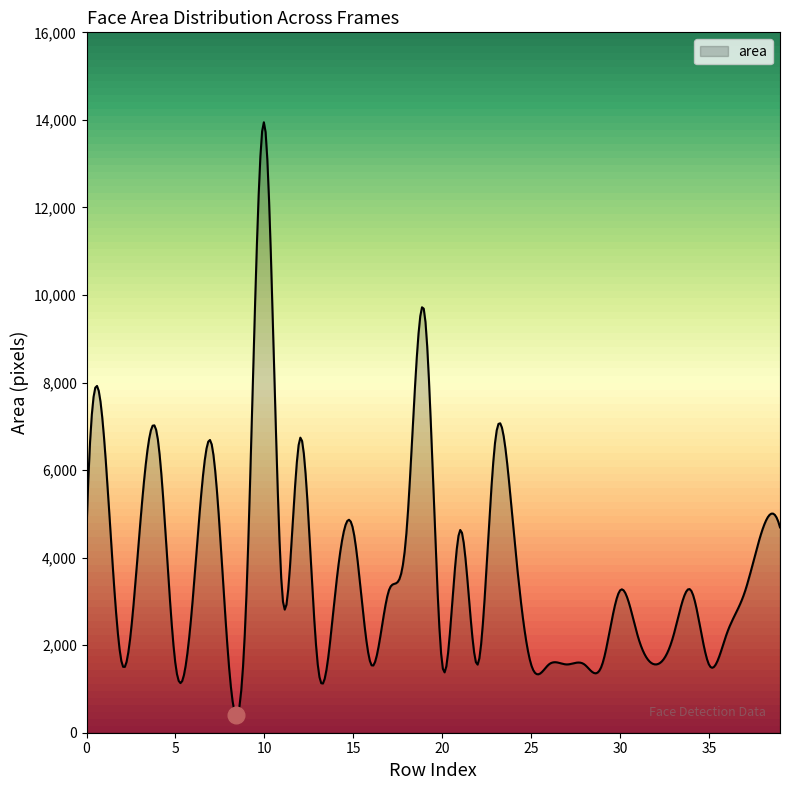

What is the smallest value displayed?

394.2